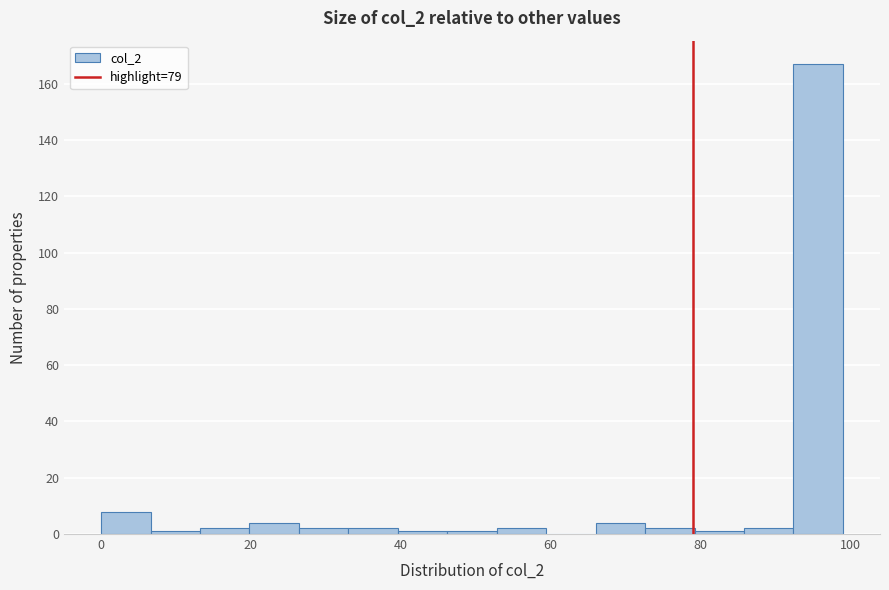

Around what value on the x-axis is the tallest bar? Give the approximate position of its centre, as read against the axis.

96